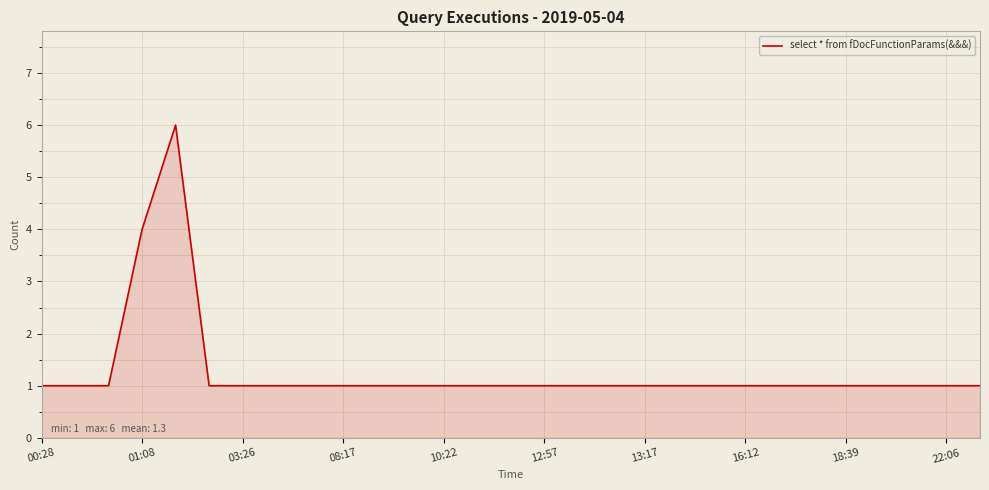

How many lines are shown in the chart?

1